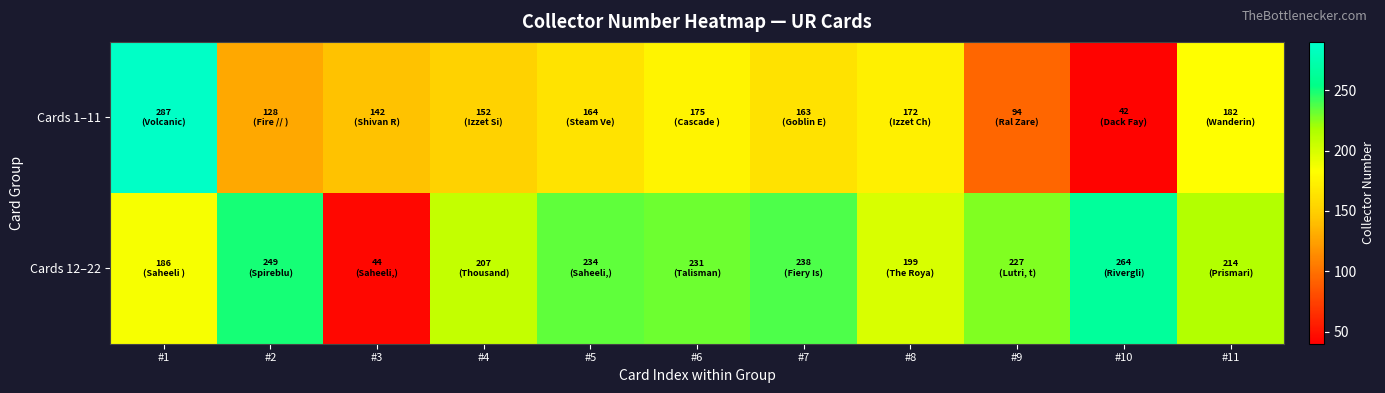

Rank the series by their maximum value, from highest to lowest.

Cards 1–11, Cards 12–22